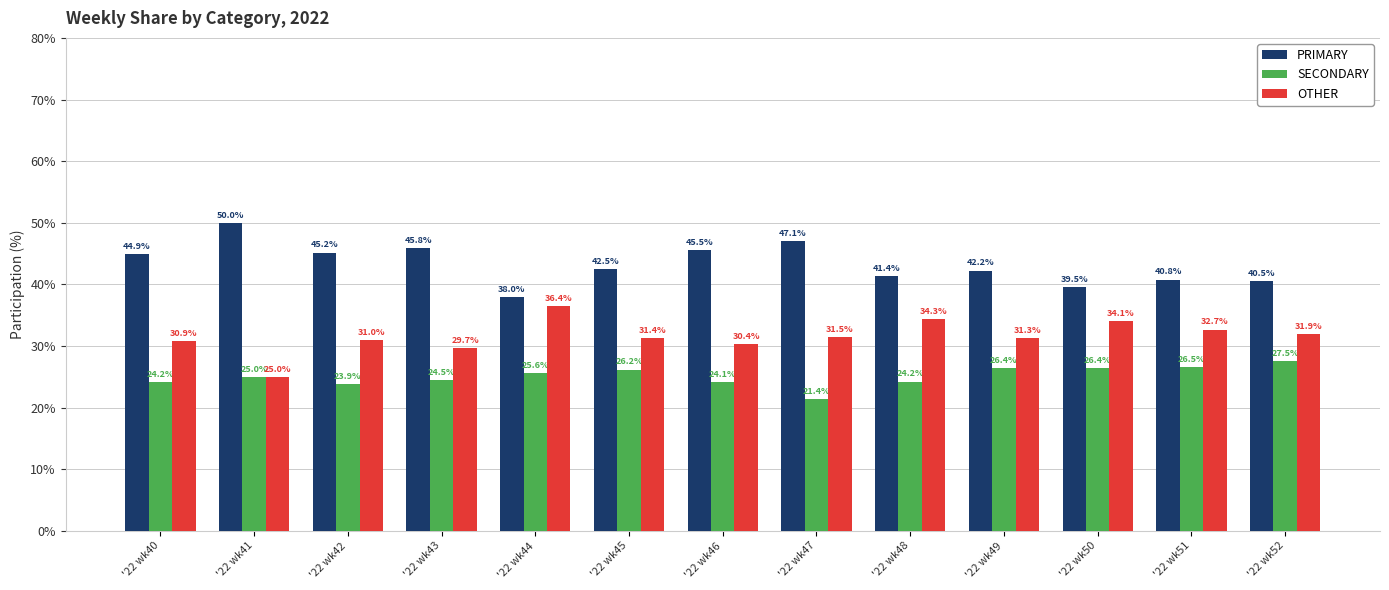

What is the approximate value of SECONDARY at '22 wk41?

25.0